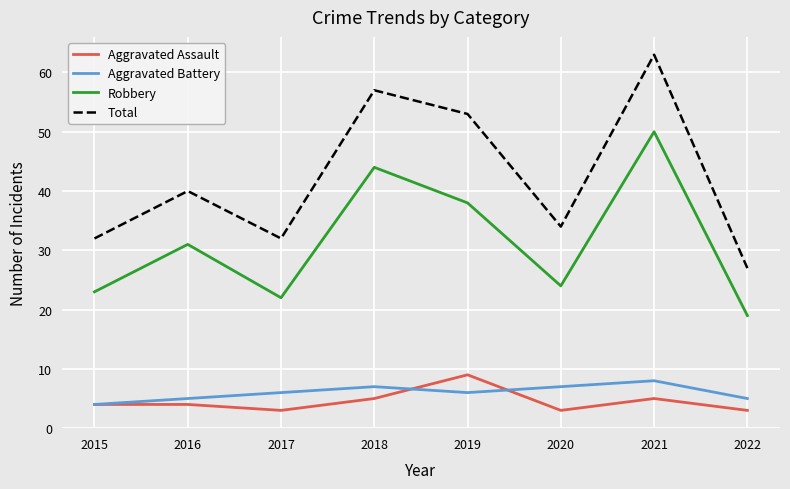

What is the highest value of the Aggravated Assault series?

9